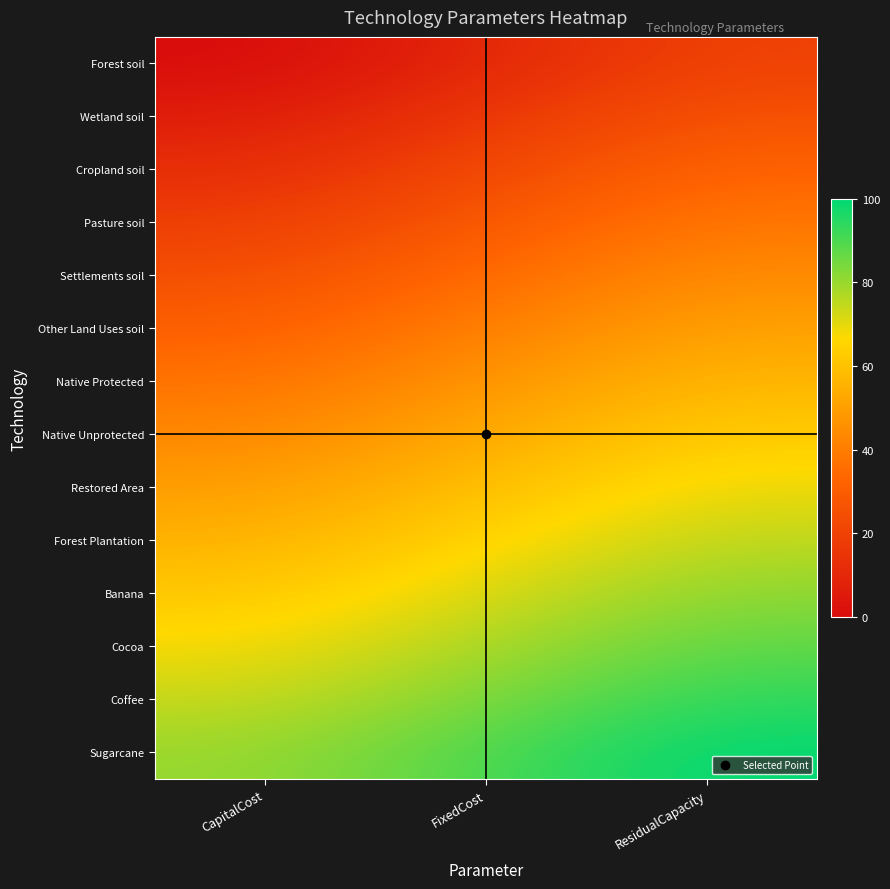

At how many categories does at least one series exceed 56?

3